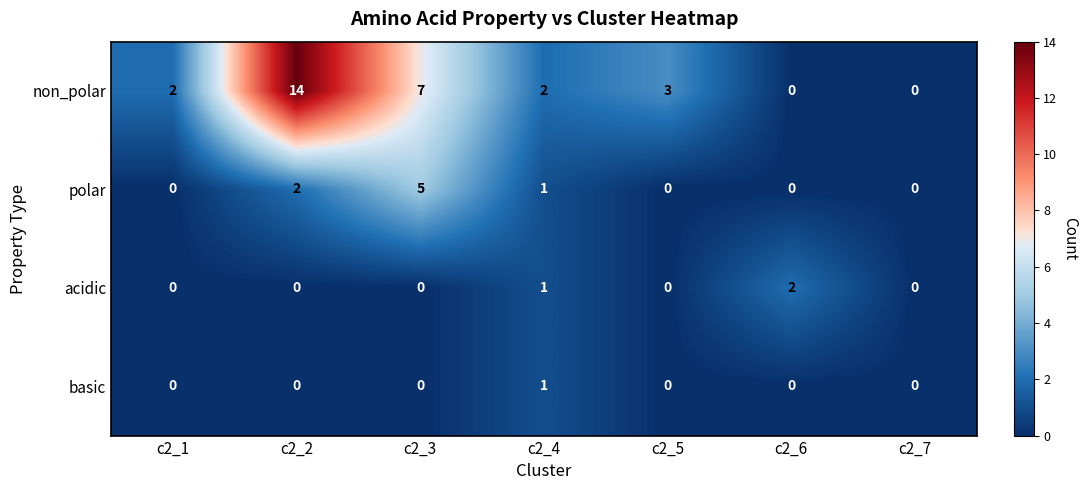

Which series has the widest spread of values?

non_polar